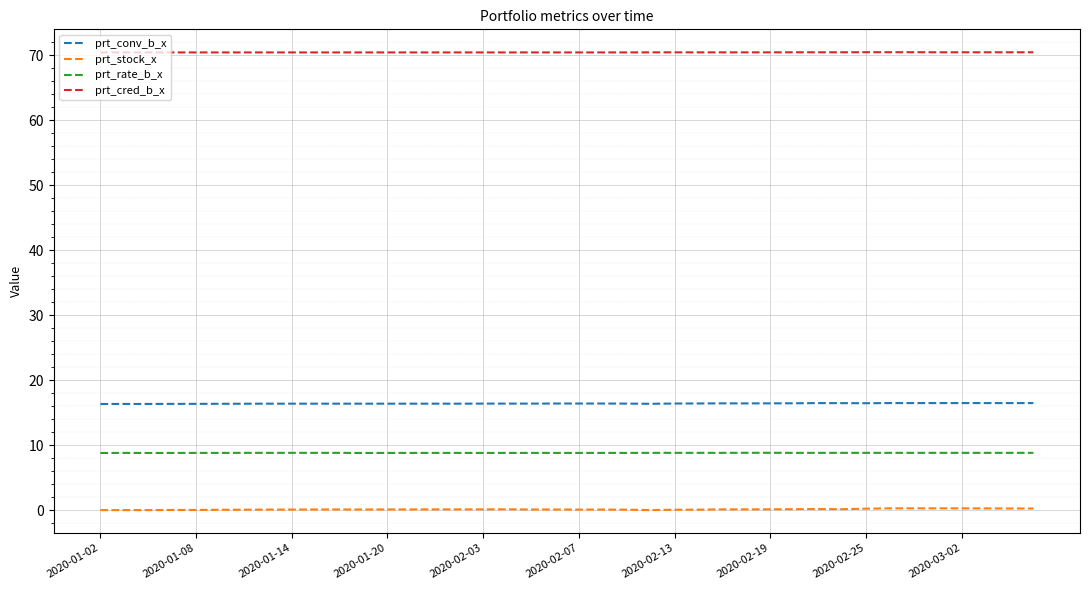

True or false: prt_stock_x and prt_conv_b_x intersect in this chart.

False